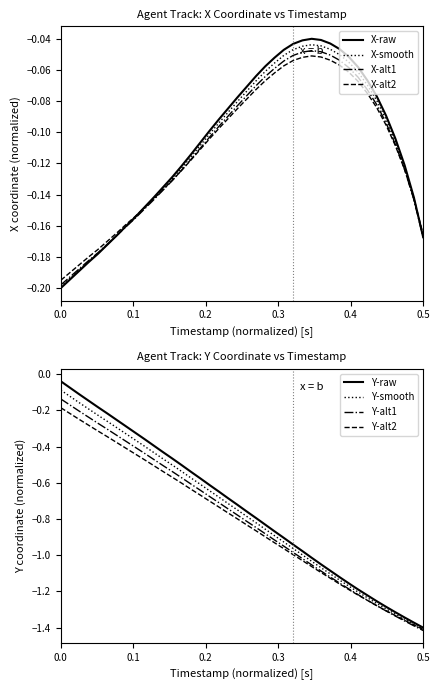

The X-raw series shows -0.3 at 0.5. True or false?

False